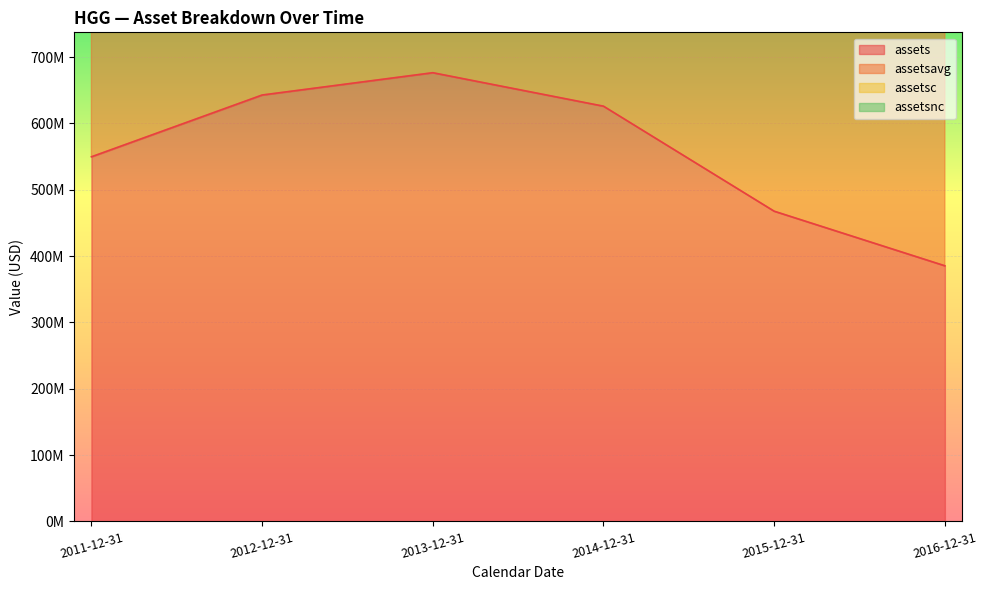

Reading left to right, extract all data points from this chart.

assets: 549645000	642784000	676421000	625963000	467629000	385352000
assetsavg: 1172282750	1300909750	1378601250	1295707000	1069440000	853839000